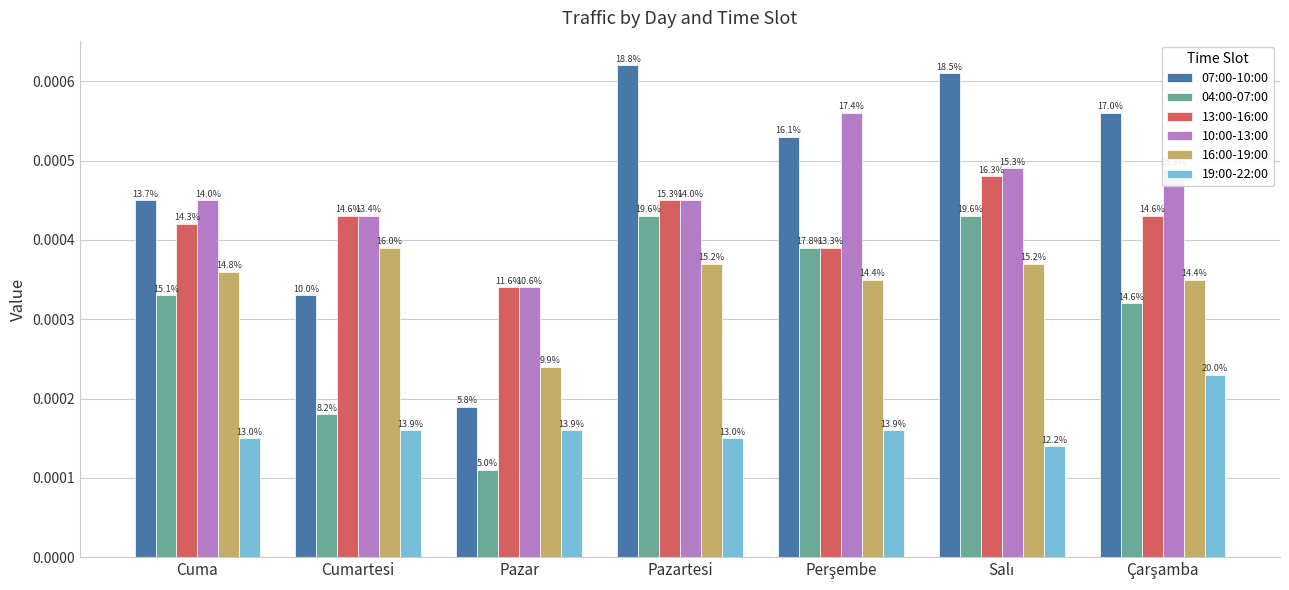

What are all the series names shown in the legend?

07:00-10:00, 04:00-07:00, 13:00-16:00, 10:00-13:00, 16:00-19:00, 19:00-22:00